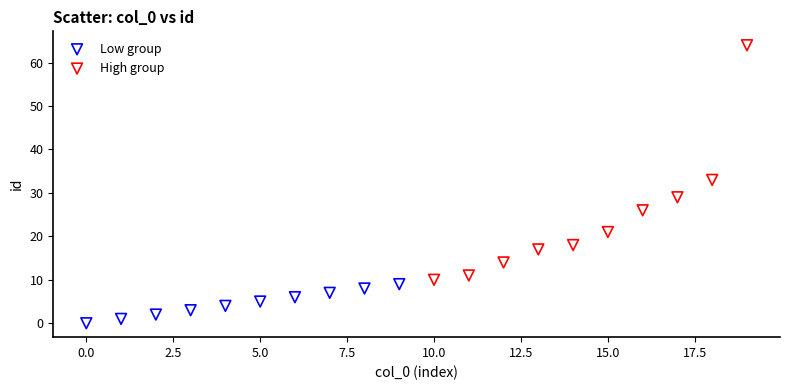

Which series contains the lowest Y value?

Low group